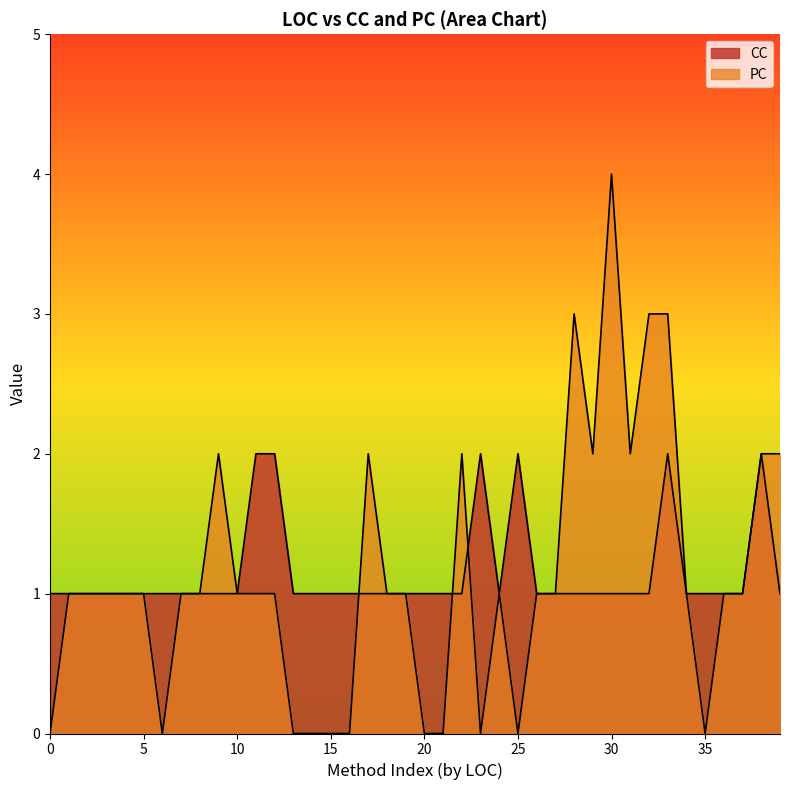

What is the greatest value displayed?

4